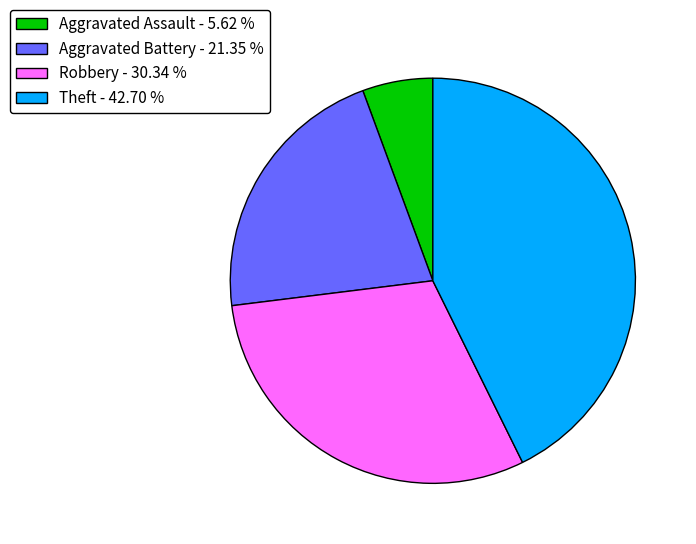

Between Aggravated Assault and Aggravated Battery, which is larger?

Aggravated Battery